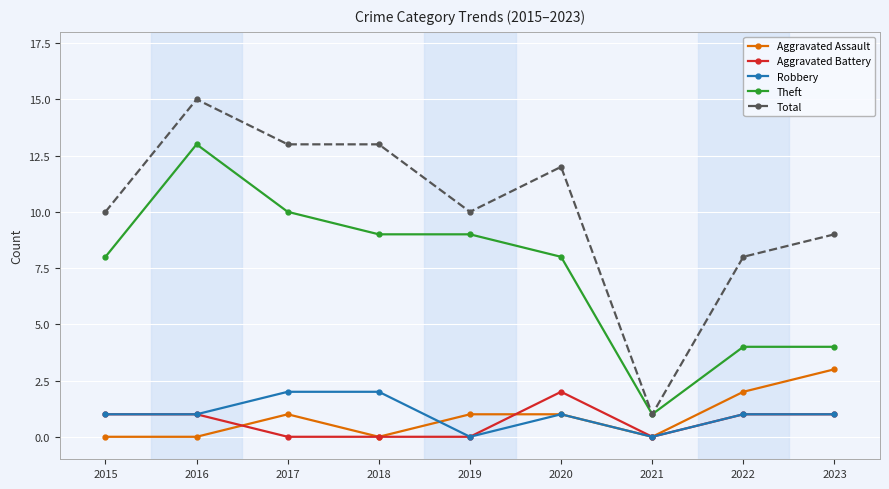

Which series has the widest spread of values?

Total